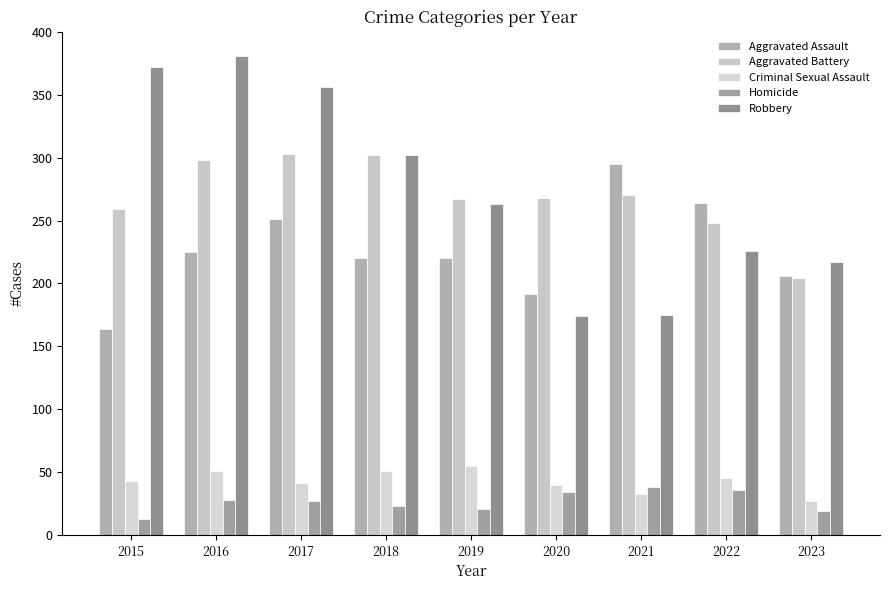

Count the number of categories in the chart.

9